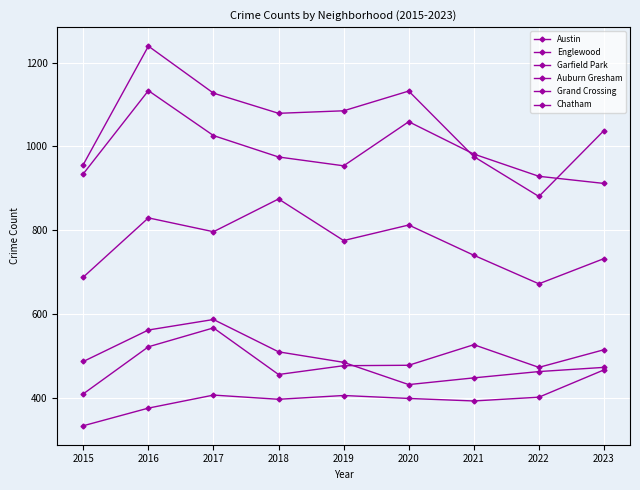

Rank the categories by Garfield Park value from highest to lowest.

2018, 2016, 2020, 2017, 2019, 2021, 2023, 2015, 2022